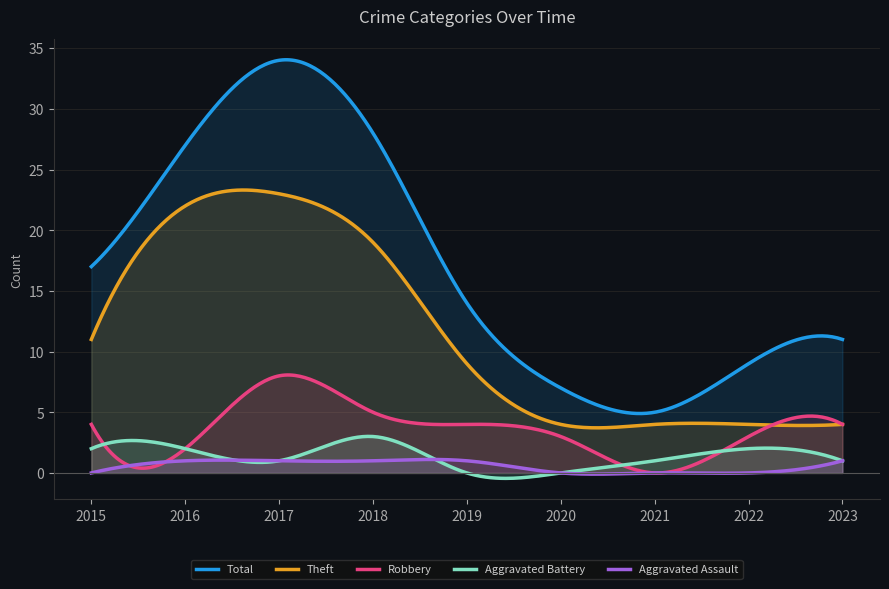

Which category has the highest value across all series?

2017